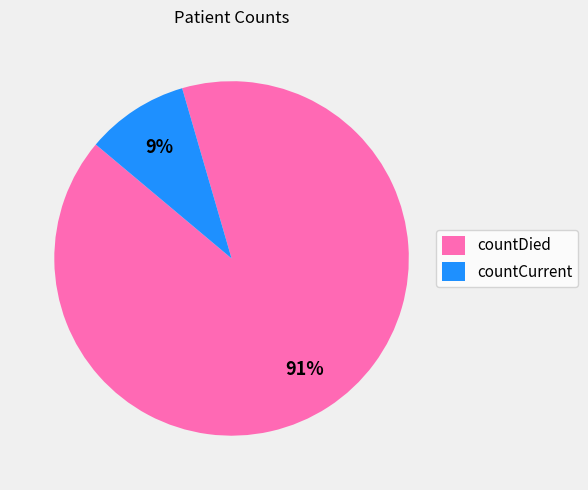

Which slice is the smallest?

countCurrent